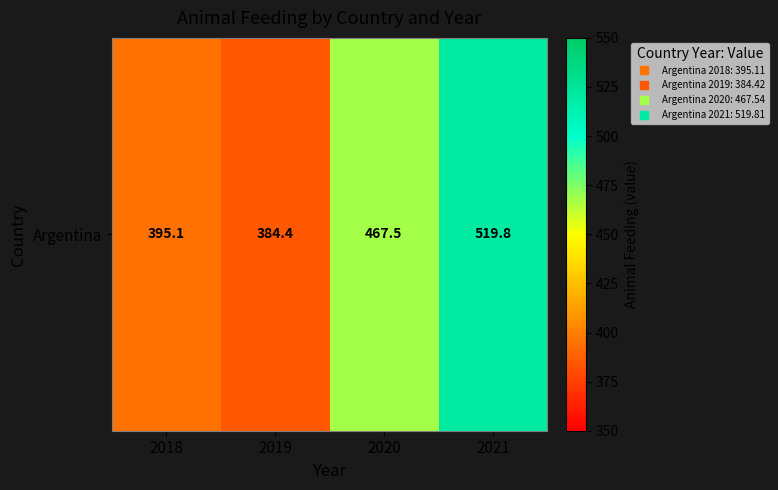

What is the sum of all values?

1766.9